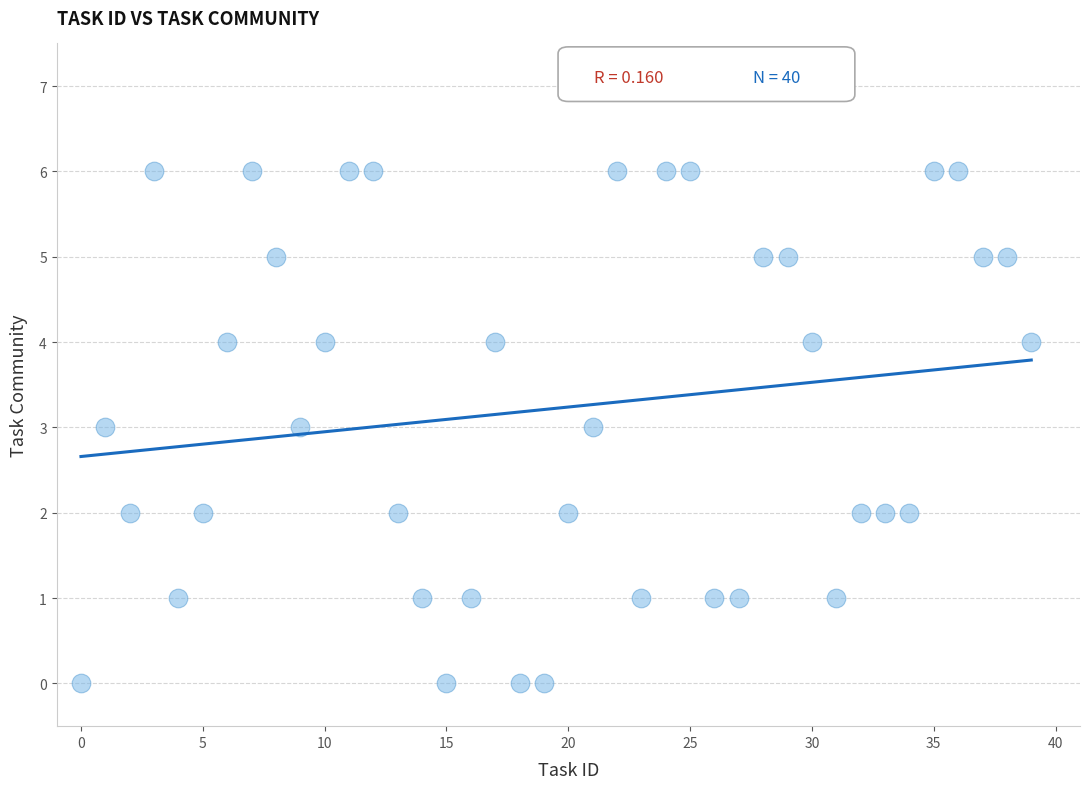

What is the range of Y values (max minus min)?

6